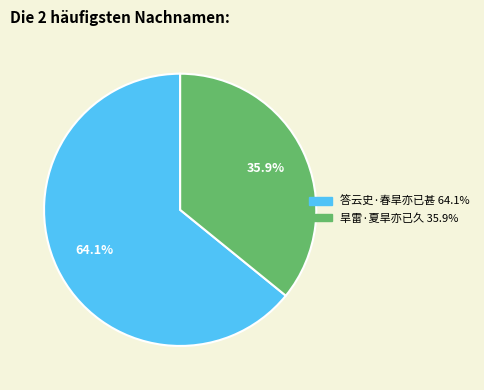

To the nearest percent, what percentage of the pie is 答云史·春旱亦已甚?

64%